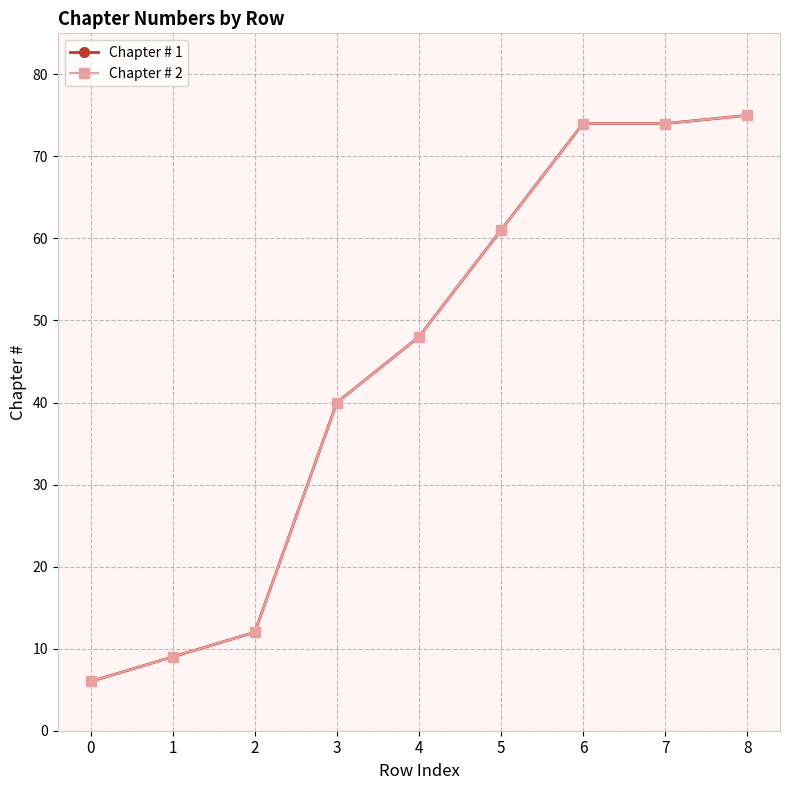

What is the average value of the Chapter # 2 series?

44